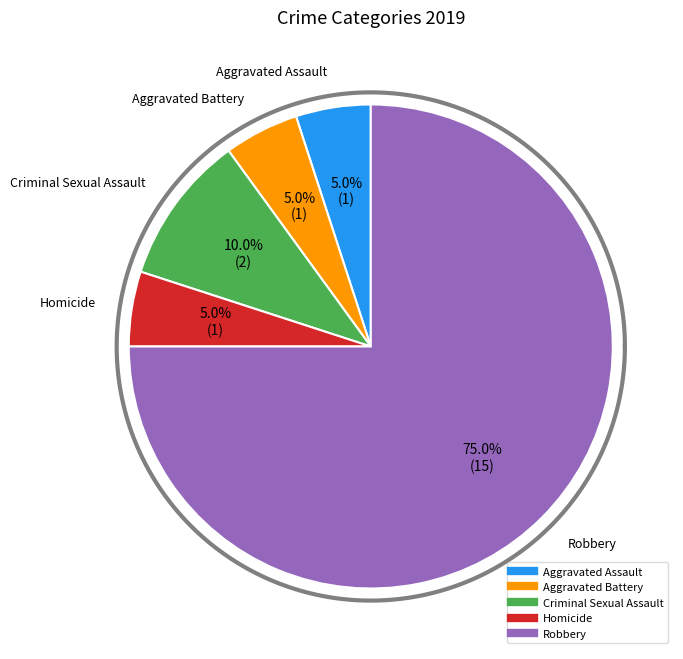

The Homicide slice represents 5% of the pie. True or false?

True